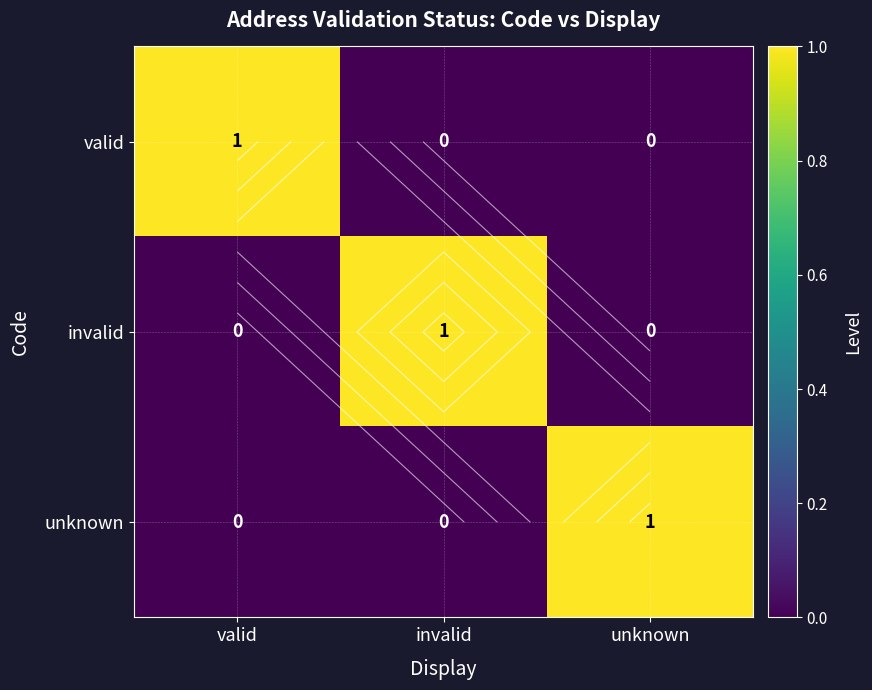

At which label does unknown reach its minimum?

valid